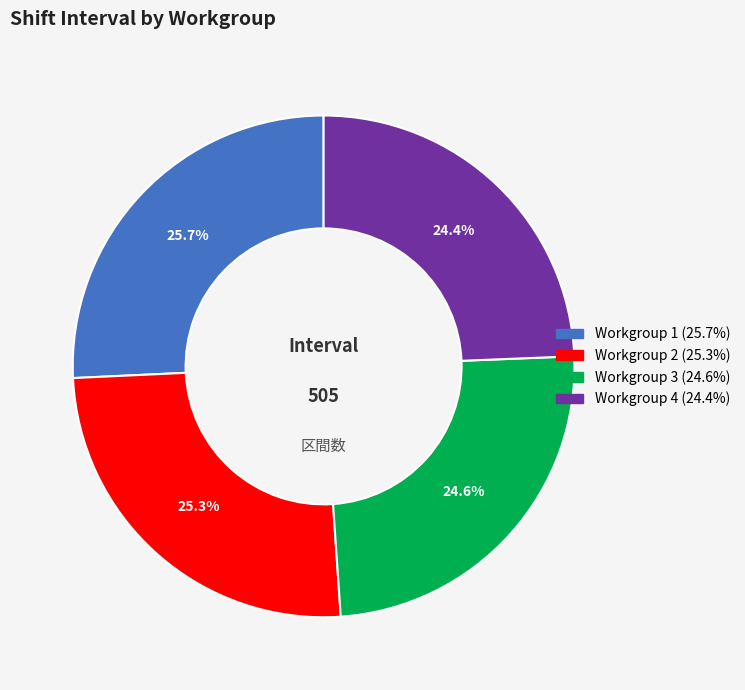

To the nearest percent, what is the average slice percentage?

25%